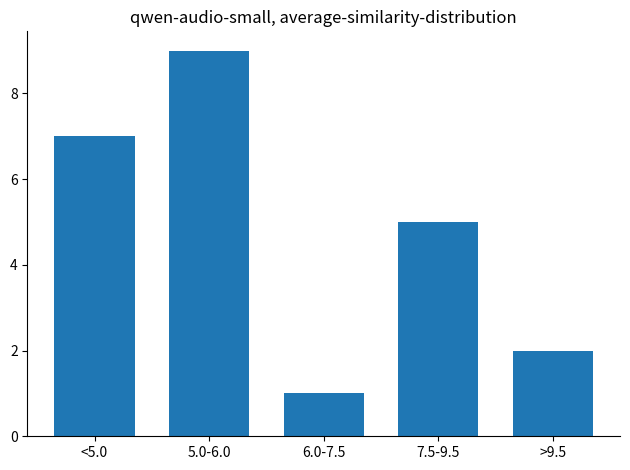

Reading left to right, transcribe all the data shown in this chart.

7	9	1	5	2